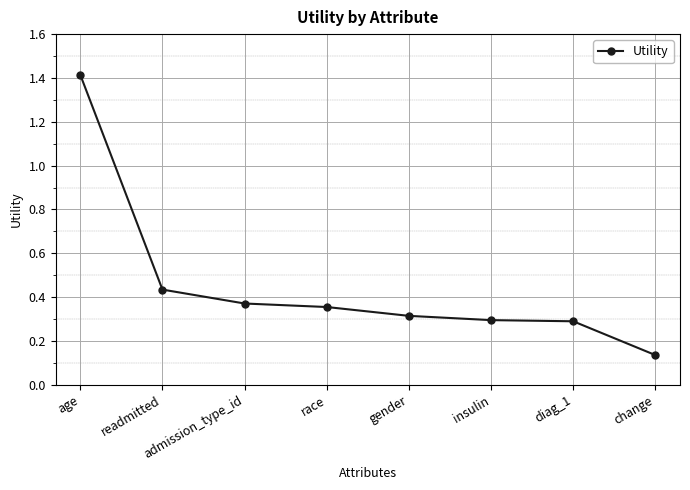

The chart shows a value of 0.6 at race. True or false?

False